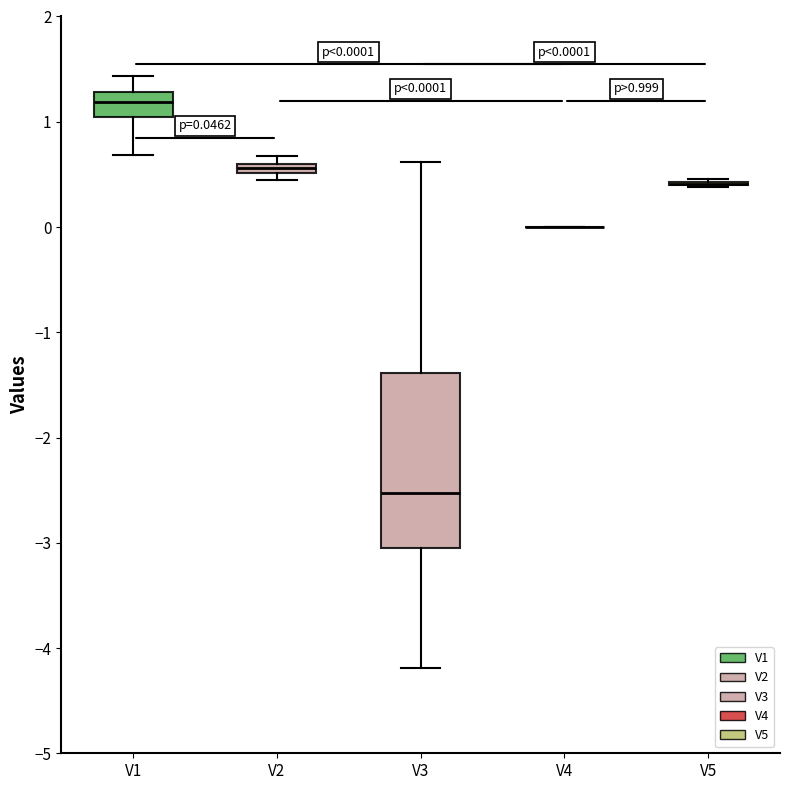

Which box is the tallest, from its lower edge to its upper edge?

V3